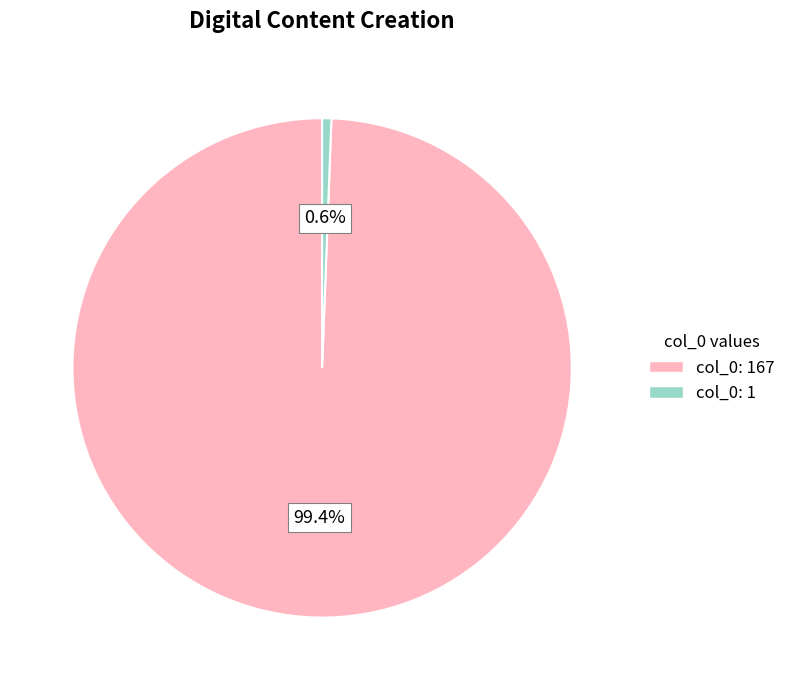

Count the number of slices in the pie.

2